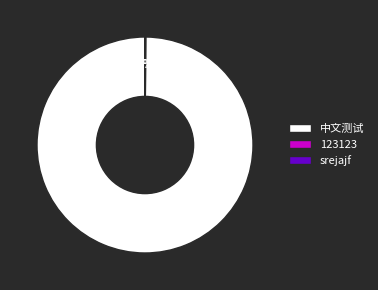

The 中文测试 slice represents 100% of the pie. True or false?

True